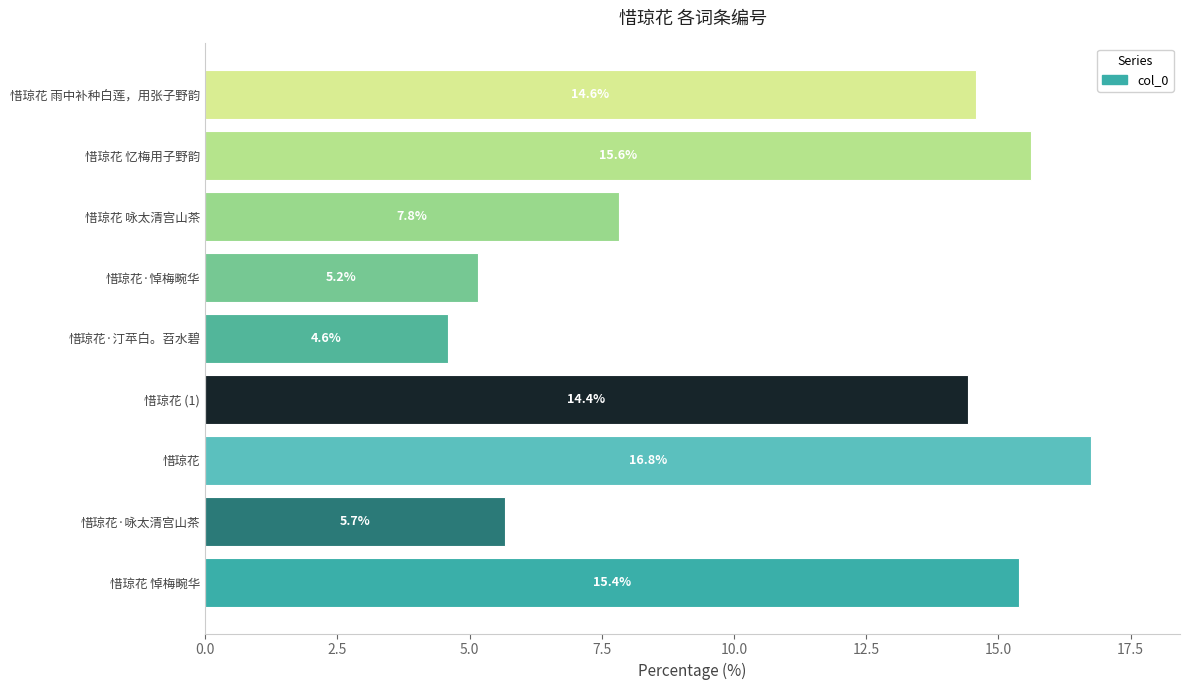

Reading top to bottom, transcribe all the data shown in this chart.

惜琼花 雨中补种白莲，用张子野韵=14.6	惜琼花 忆梅用子野韵=15.6	惜琼花 咏太清宫山茶=7.8	惜琼花·悼梅畹华=5.2	惜琼花·汀苹白。苕水碧=4.6	惜琼花 (1)=14.4	惜琼花=16.8	惜琼花·咏太清宫山茶=5.7	惜琼花 悼梅畹华=15.4